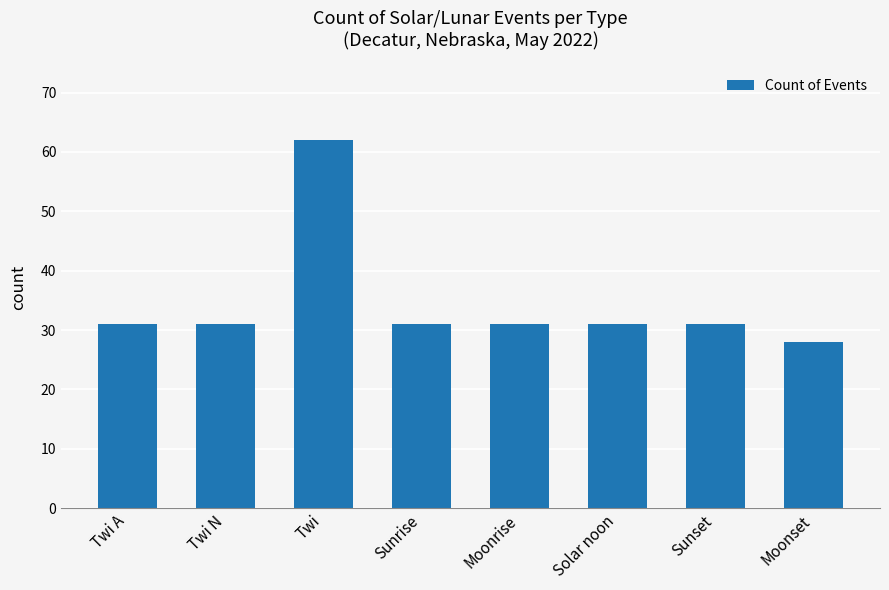

Read the value at Twi, to the nearest 5.

60